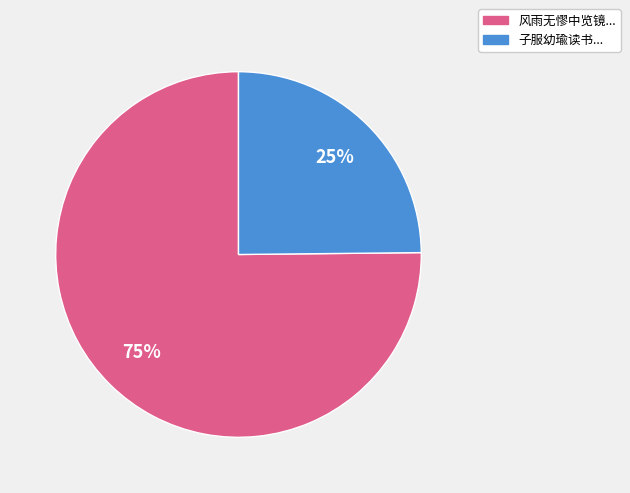

To the nearest percent, what is the difference between the largest and smallest slice percentages?

50%